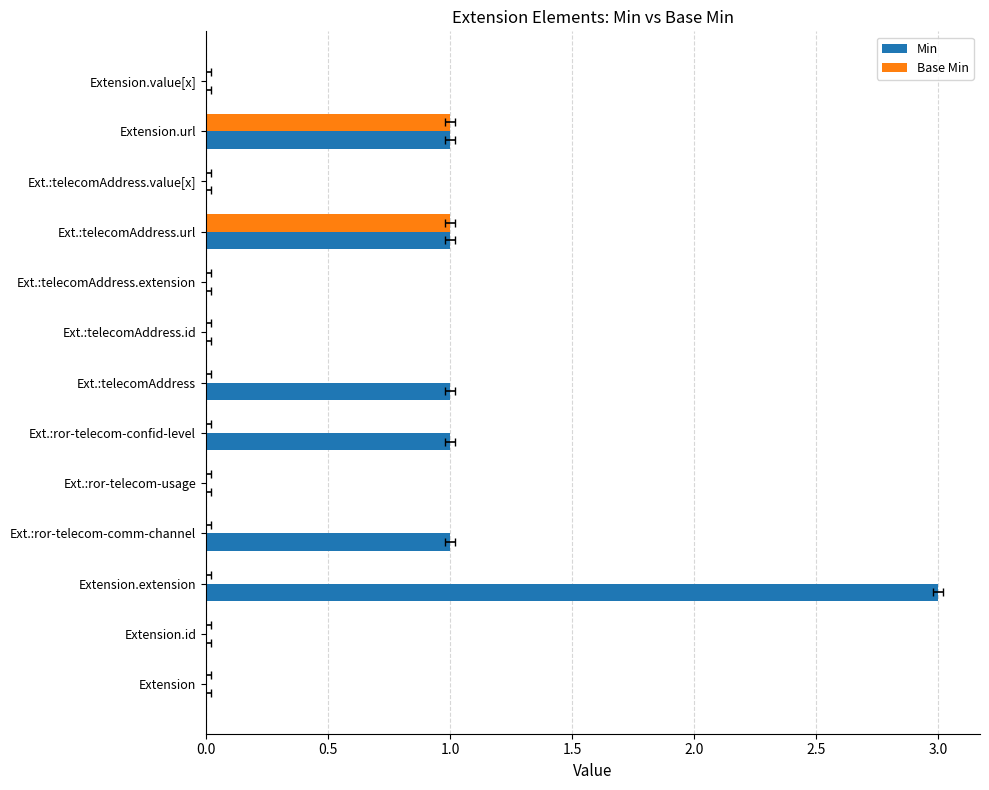

What is the greatest value displayed?

3